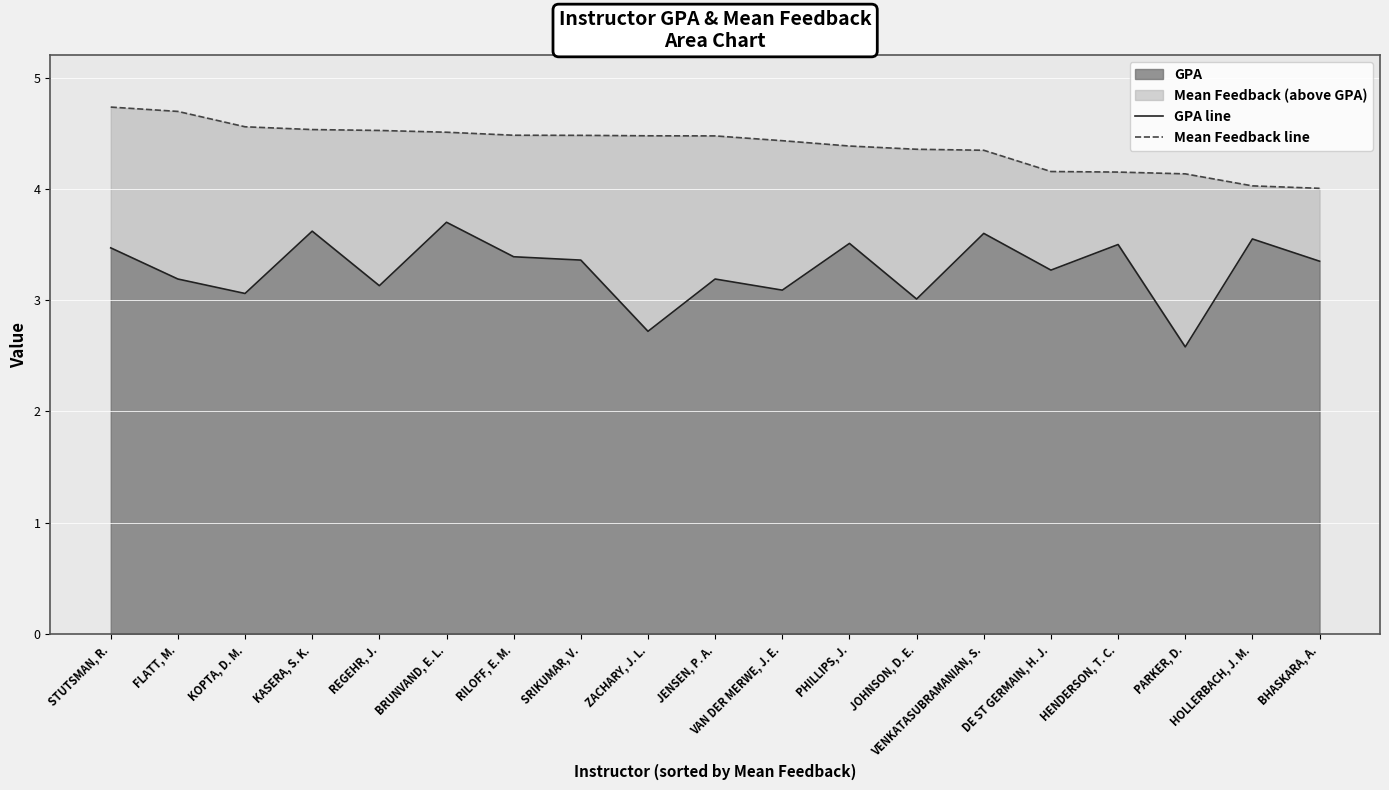

The value of GPA at FLATT, M. is 3.2. True or false?

True